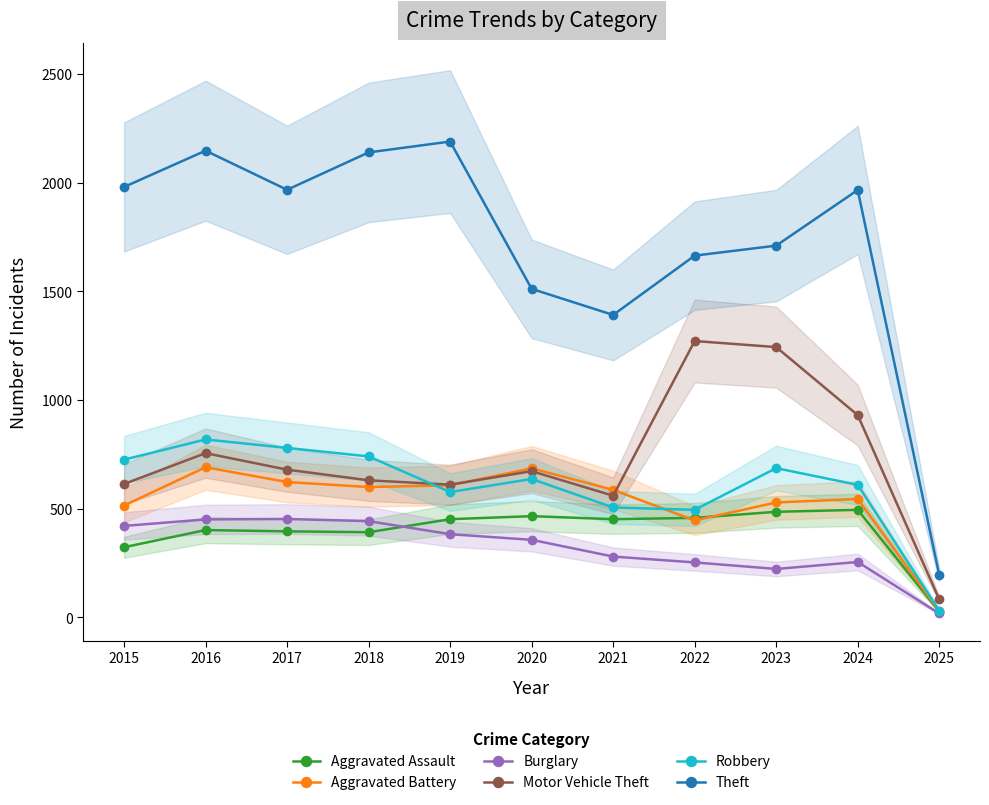

True or false: Burglary has a value of 253 at 2022.

True